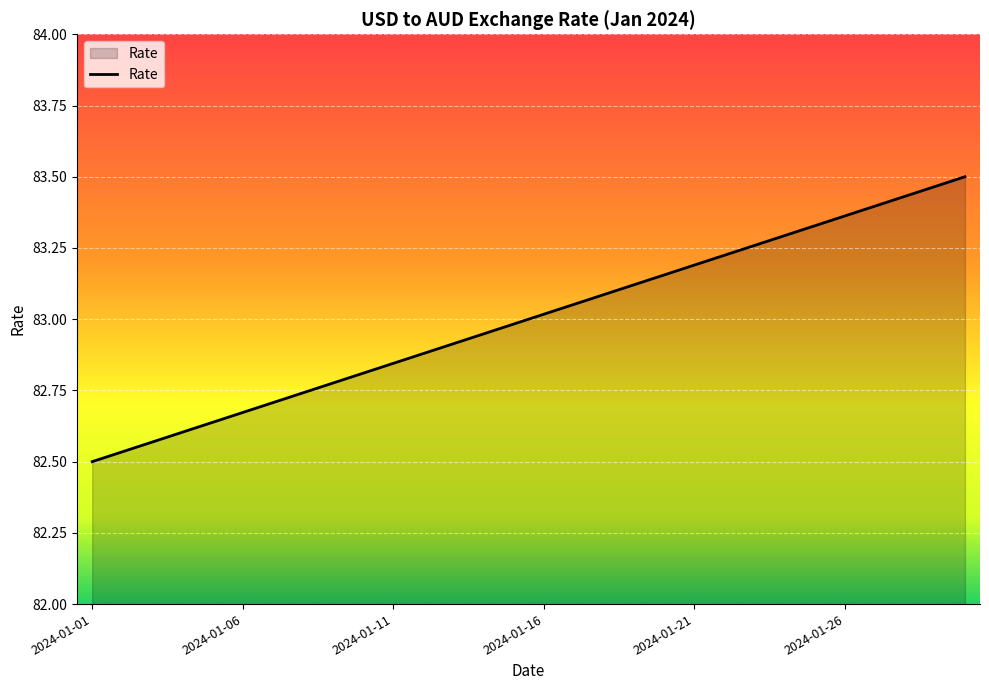

What is the difference between the maximum and minimum values?

1.0